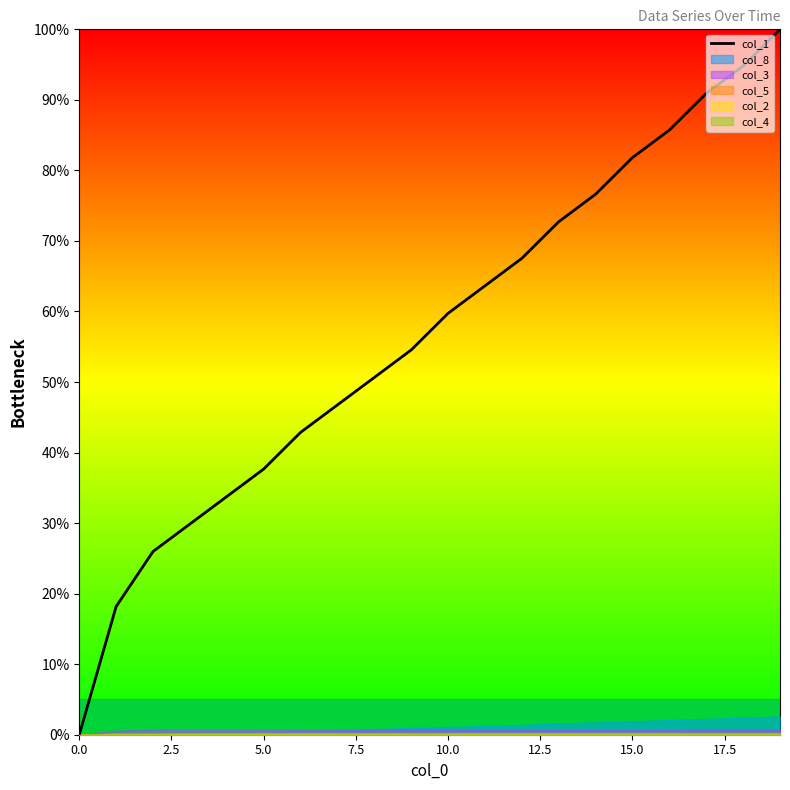

Is it true that col_1 equals 81.8 at 15.0?

True